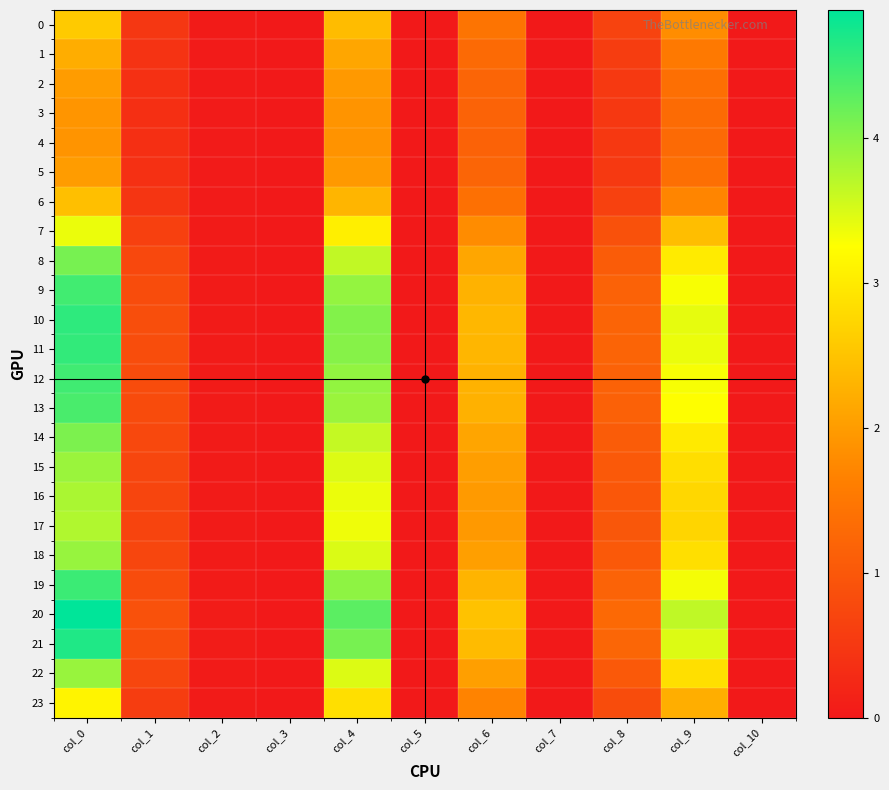

How many series are shown in this chart?

24